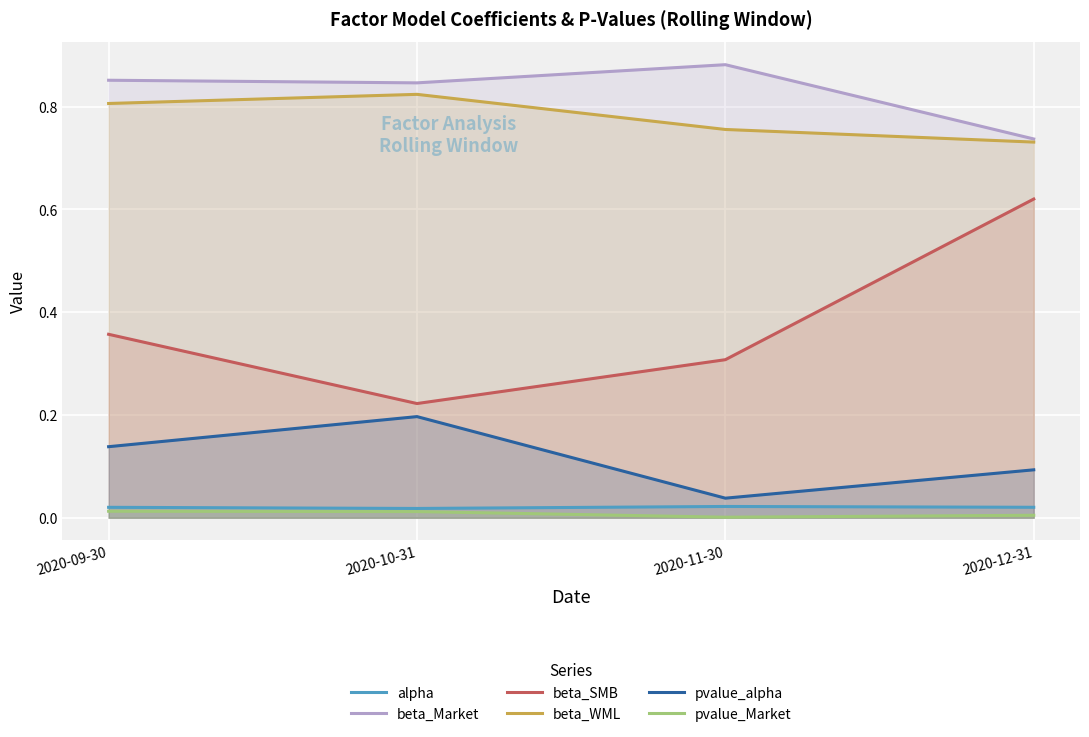

What is the average value of the beta_Market series?

0.8